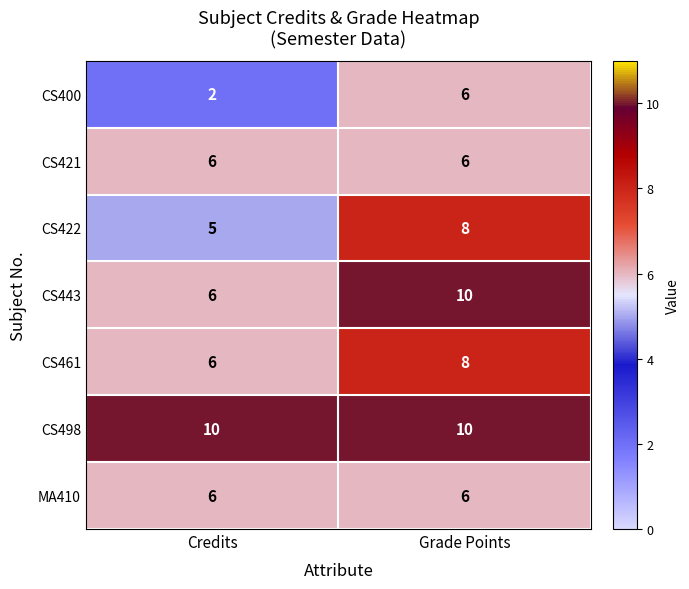

Which category has the lowest value across all series?

Credits